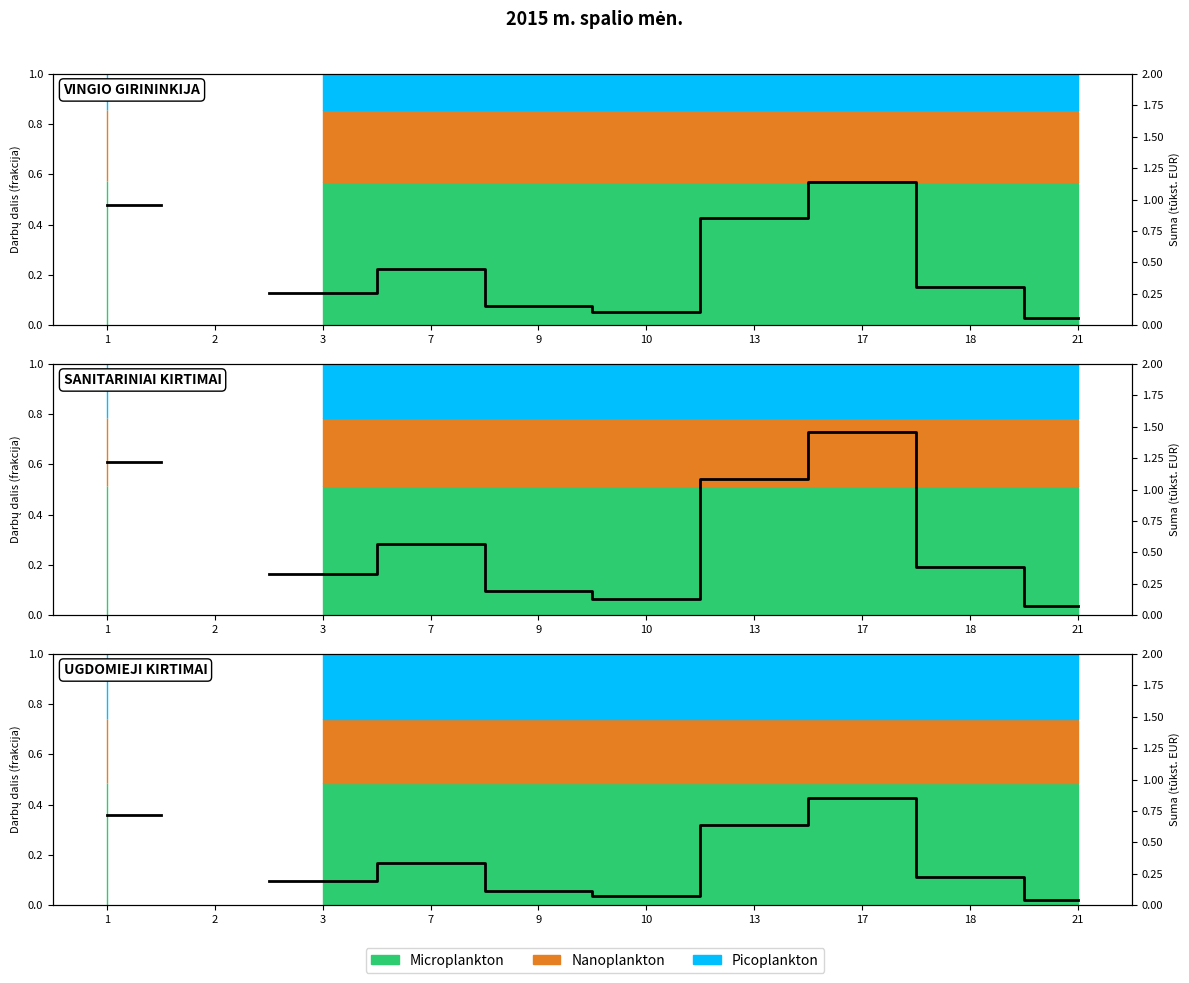

Which label corresponds to the smallest value in the chart?

21